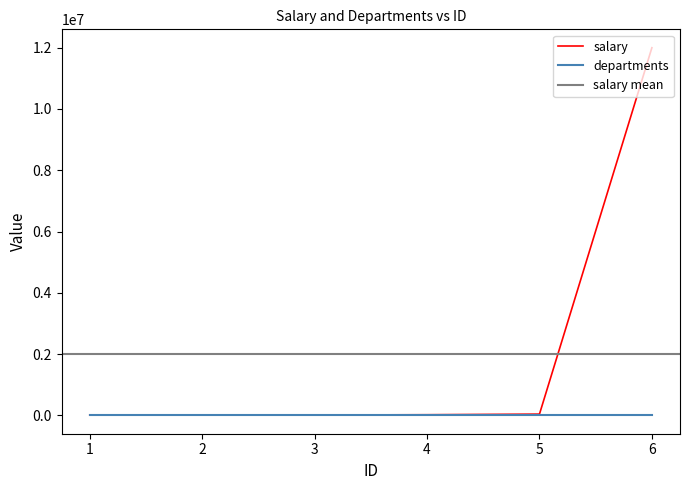

How many data points in departments are above 2?

2